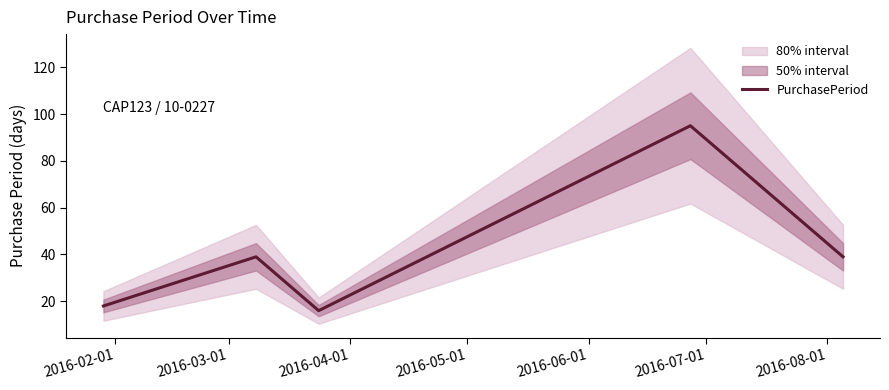

What is the value of the 1st point from the left?

18